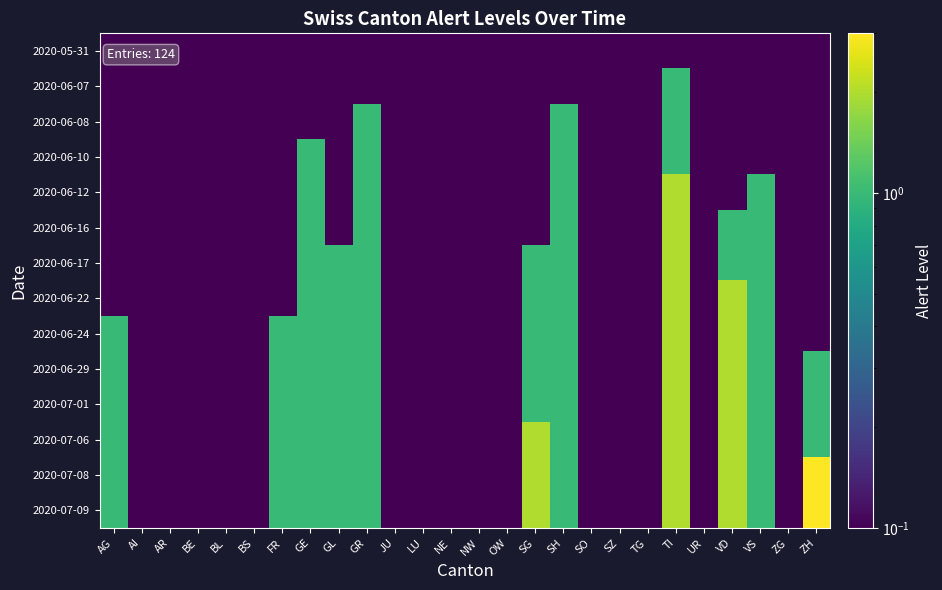

Reading left to right, extract all data points from this chart.

2020-05-31: AG=0.1	AI=0.1	AR=0.1	BE=0.1	BL=0.1	BS=0.1	FR=0.1	GE=0.1	GL=0.1	GR=0.1	JU=0.1	LU=0.1	NE=0.1	NW=0.1	OW=0.1	SG=0.1	SH=0.1	SO=0.1	SZ=0.1	TG=0.1	TI=0.1	UR=0.1	VD=0.1	VS=0.1	ZG=0.1	ZH=0.1
2020-06-07: AG=0.1	AI=0.1	AR=0.1	BE=0.1	BL=0.1	BS=0.1	FR=0.1	GE=0.1	GL=0.1	GR=0.1	JU=0.1	LU=0.1	NE=0.1	NW=0.1	OW=0.1	SG=0.1	SH=0.1	SO=0.1	SZ=0.1	TG=0.1	TI=1.0	UR=0.1	VD=0.1	VS=0.1	ZG=0.1	ZH=0.1
2020-06-08: AG=0.1	AI=0.1	AR=0.1	BE=0.1	BL=0.1	BS=0.1	FR=0.1	GE=0.1	GL=0.1	GR=1.0	JU=0.1	LU=0.1	NE=0.1	NW=0.1	OW=0.1	SG=0.1	SH=1.0	SO=0.1	SZ=0.1	TG=0.1	TI=1.0	UR=0.1	VD=0.1	VS=0.1	ZG=0.1	ZH=0.1
2020-06-10: AG=0.1	AI=0.1	AR=0.1	BE=0.1	BL=0.1	BS=0.1	FR=0.1	GE=1.0	GL=0.1	GR=1.0	JU=0.1	LU=0.1	NE=0.1	NW=0.1	OW=0.1	SG=0.1	SH=1.0	SO=0.1	SZ=0.1	TG=0.1	TI=1.0	UR=0.1	VD=0.1	VS=0.1	ZG=0.1	ZH=0.1
2020-06-12: AG=0.1	AI=0.1	AR=0.1	BE=0.1	BL=0.1	BS=0.1	FR=0.1	GE=1.0	GL=0.1	GR=1.0	JU=0.1	LU=0.1	NE=0.1	NW=0.1	OW=0.1	SG=0.1	SH=1.0	SO=0.1	SZ=0.1	TG=0.1	TI=2.0	UR=0.1	VD=0.1	VS=1.0	ZG=0.1	ZH=0.1
2020-06-16: AG=0.1	AI=0.1	AR=0.1	BE=0.1	BL=0.1	BS=0.1	FR=0.1	GE=1.0	GL=0.1	GR=1.0	JU=0.1	LU=0.1	NE=0.1	NW=0.1	OW=0.1	SG=0.1	SH=1.0	SO=0.1	SZ=0.1	TG=0.1	TI=2.0	UR=0.1	VD=1.0	VS=1.0	ZG=0.1	ZH=0.1
2020-06-17: AG=0.1	AI=0.1	AR=0.1	BE=0.1	BL=0.1	BS=0.1	FR=0.1	GE=1.0	GL=1.0	GR=1.0	JU=0.1	LU=0.1	NE=0.1	NW=0.1	OW=0.1	SG=1.0	SH=1.0	SO=0.1	SZ=0.1	TG=0.1	TI=2.0	UR=0.1	VD=1.0	VS=1.0	ZG=0.1	ZH=0.1
2020-06-22: AG=0.1	AI=0.1	AR=0.1	BE=0.1	BL=0.1	BS=0.1	FR=0.1	GE=1.0	GL=1.0	GR=1.0	JU=0.1	LU=0.1	NE=0.1	NW=0.1	OW=0.1	SG=1.0	SH=1.0	SO=0.1	SZ=0.1	TG=0.1	TI=2.0	UR=0.1	VD=2.0	VS=1.0	ZG=0.1	ZH=0.1
2020-06-24: AG=1.0	AI=0.1	AR=0.1	BE=0.1	BL=0.1	BS=0.1	FR=1.0	GE=1.0	GL=1.0	GR=1.0	JU=0.1	LU=0.1	NE=0.1	NW=0.1	OW=0.1	SG=1.0	SH=1.0	SO=0.1	SZ=0.1	TG=0.1	TI=2.0	UR=0.1	VD=2.0	VS=1.0	ZG=0.1	ZH=0.1
2020-06-29: AG=1.0	AI=0.1	AR=0.1	BE=0.1	BL=0.1	BS=0.1	FR=1.0	GE=1.0	GL=1.0	GR=1.0	JU=0.1	LU=0.1	NE=0.1	NW=0.1	OW=0.1	SG=1.0	SH=1.0	SO=0.1	SZ=0.1	TG=0.1	TI=2.0	UR=0.1	VD=2.0	VS=1.0	ZG=0.1	ZH=1.0
2020-07-01: AG=1.0	AI=0.1	AR=0.1	BE=0.1	BL=0.1	BS=0.1	FR=1.0	GE=1.0	GL=1.0	GR=1.0	JU=0.1	LU=0.1	NE=0.1	NW=0.1	OW=0.1	SG=1.0	SH=1.0	SO=0.1	SZ=0.1	TG=0.1	TI=2.0	UR=0.1	VD=2.0	VS=1.0	ZG=0.1	ZH=1.0
2020-07-06: AG=1.0	AI=0.1	AR=0.1	BE=0.1	BL=0.1	BS=0.1	FR=1.0	GE=1.0	GL=1.0	GR=1.0	JU=0.1	LU=0.1	NE=0.1	NW=0.1	OW=0.1	SG=2.0	SH=1.0	SO=0.1	SZ=0.1	TG=0.1	TI=2.0	UR=0.1	VD=2.0	VS=1.0	ZG=0.1	ZH=1.0
2020-07-08: AG=1.0	AI=0.1	AR=0.1	BE=0.1	BL=0.1	BS=0.1	FR=1.0	GE=1.0	GL=1.0	GR=1.0	JU=0.1	LU=0.1	NE=0.1	NW=0.1	OW=0.1	SG=2.0	SH=1.0	SO=0.1	SZ=0.1	TG=0.1	TI=2.0	UR=0.1	VD=2.0	VS=1.0	ZG=0.1	ZH=3.0
2020-07-09: AG=1.0	AI=0.1	AR=0.1	BE=0.1	BL=0.1	BS=0.1	FR=1.0	GE=1.0	GL=1.0	GR=1.0	JU=0.1	LU=0.1	NE=0.1	NW=0.1	OW=0.1	SG=2.0	SH=1.0	SO=0.1	SZ=0.1	TG=0.1	TI=2.0	UR=0.1	VD=2.0	VS=1.0	ZG=0.1	ZH=3.0